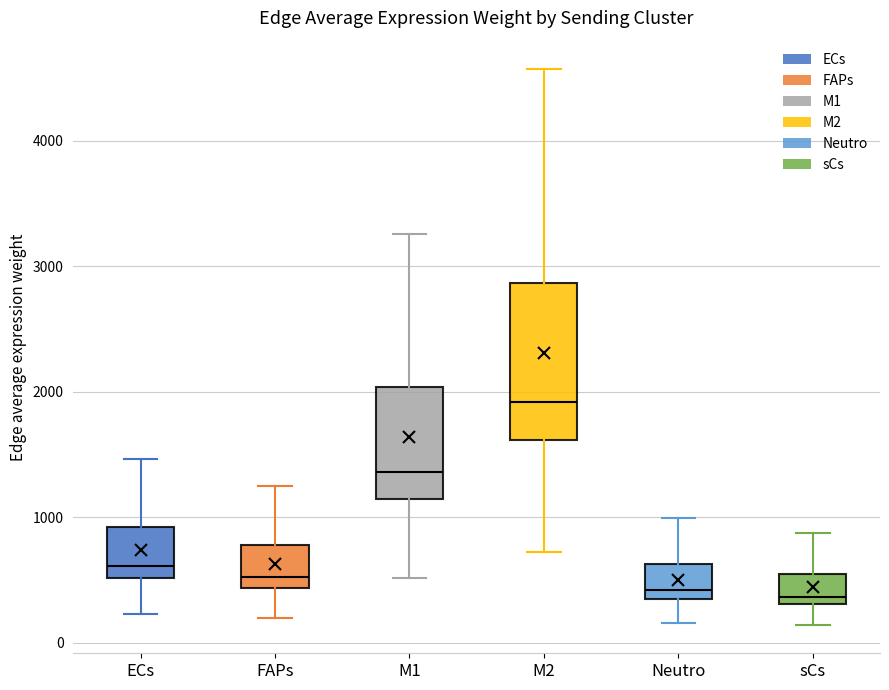

Where does the median line of the box for M2 sit on the y-axis? The values are not printed on the chart, so give them approximately, as read against the axis.

1900